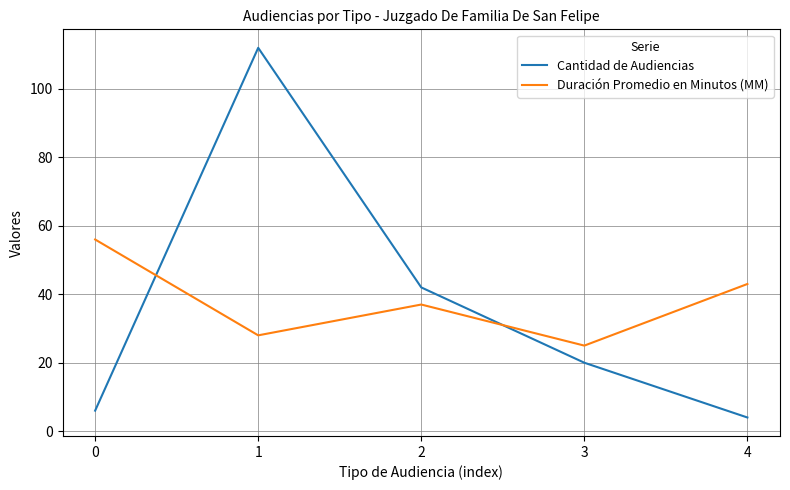

How many lines are shown in the chart?

2